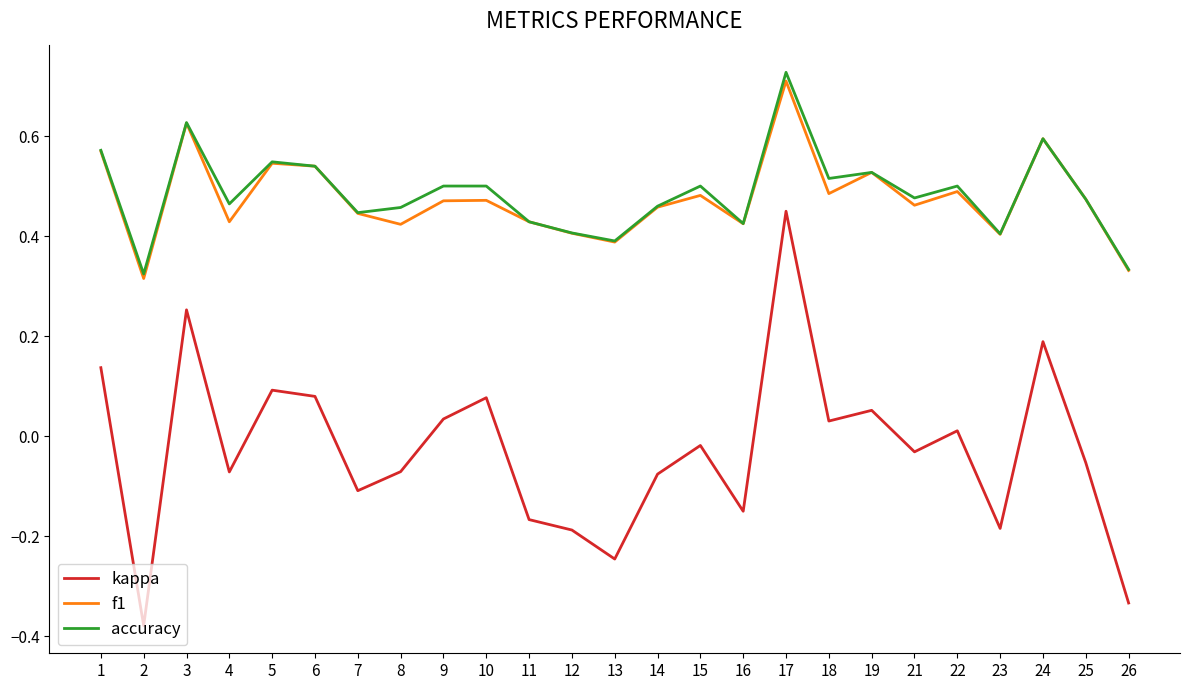

At which label does kappa reach its peak?

17